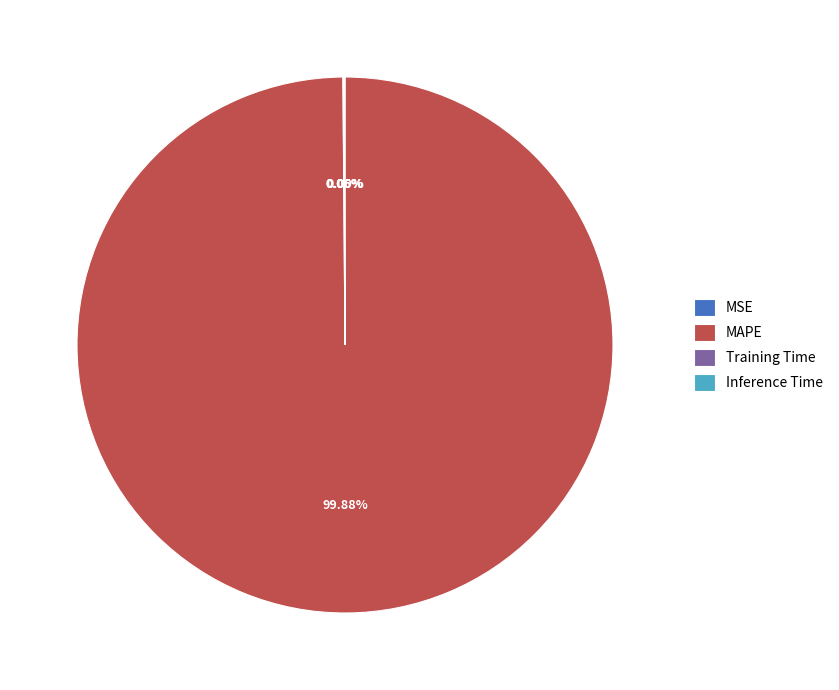

To the nearest percent, what is the difference between the largest and smallest slice percentages?

100%